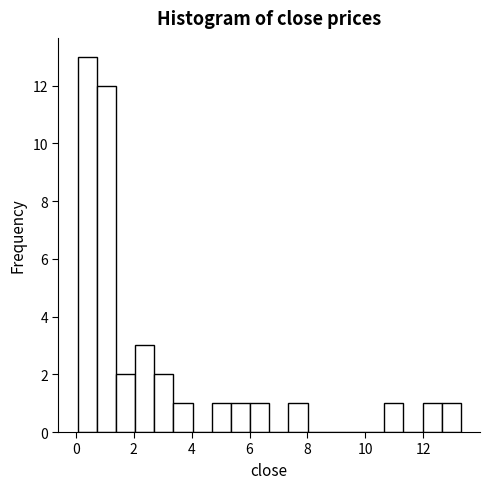

Read against the x-axis, roughly where is the centre of the tallest bar?

0.4